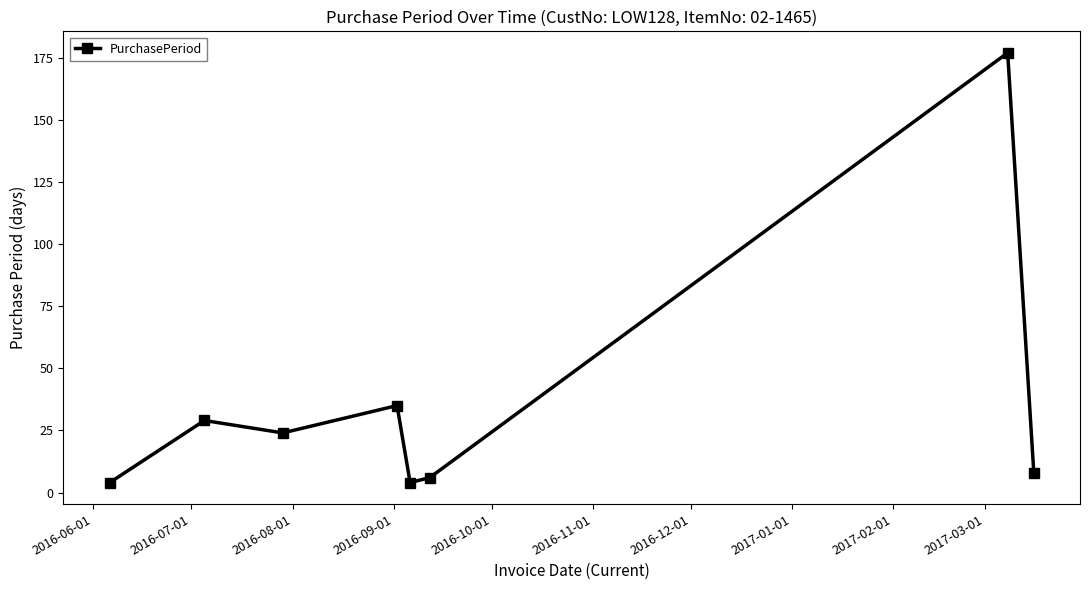

True or false: there are more than 0 points higher than both neighbors.

True